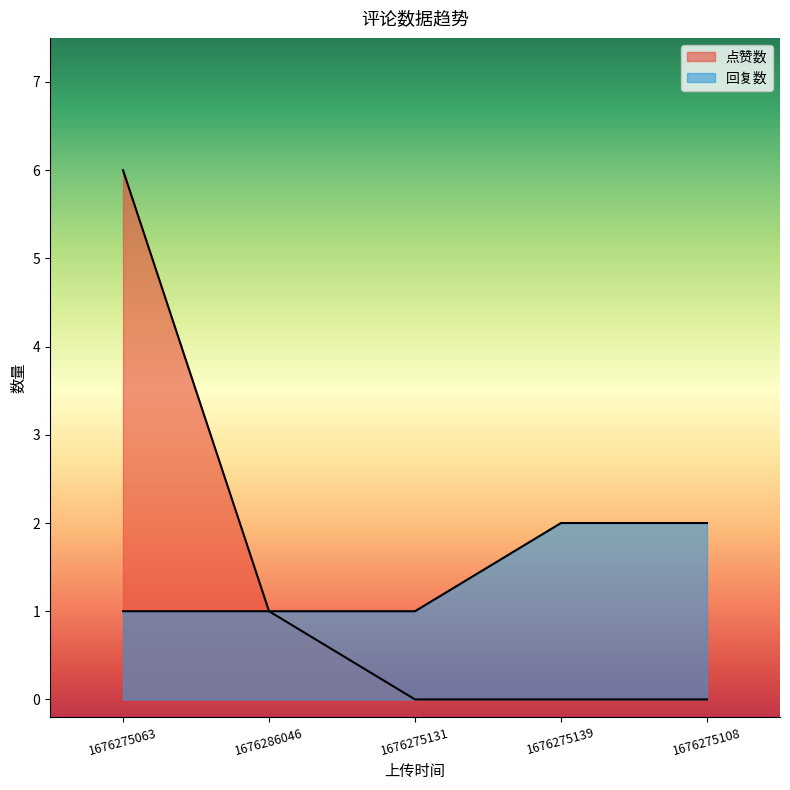

What is the sum of all 点赞数 values?

7